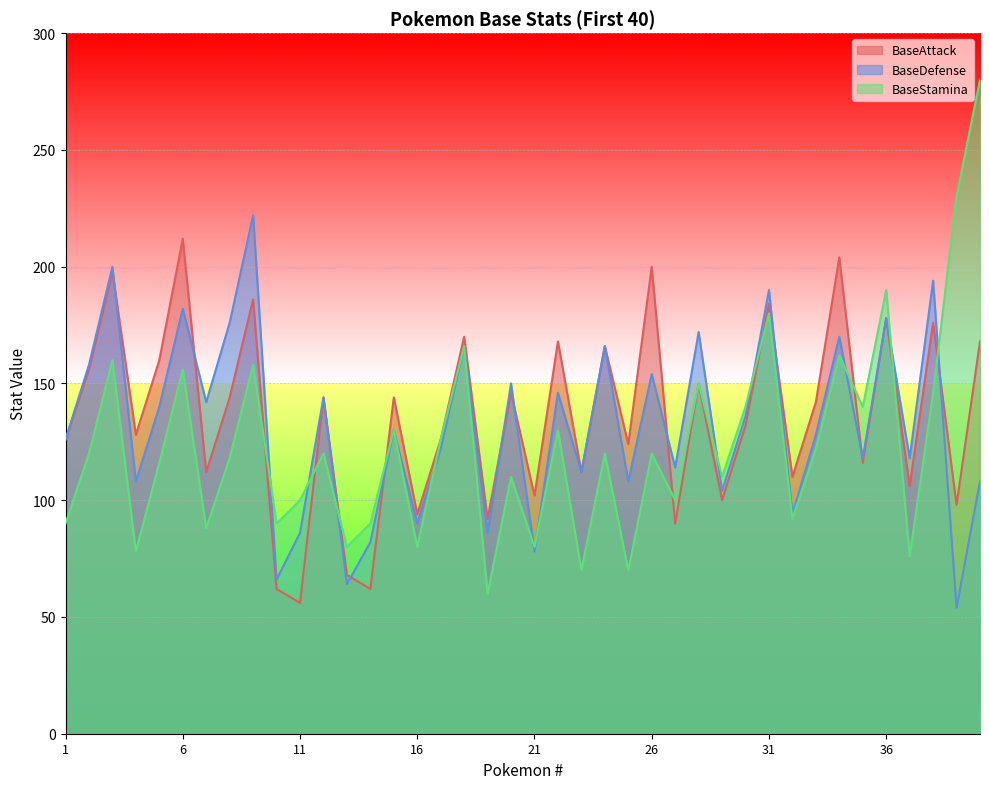

Which series ends up on top after the final intersection of BaseStamina and BaseDefense?

BaseStamina